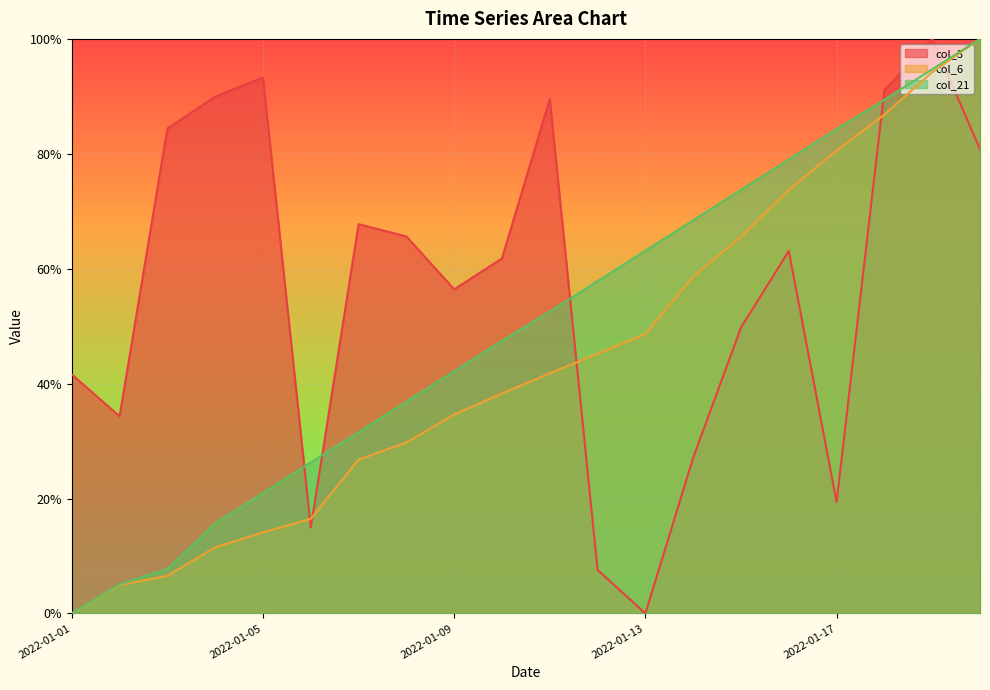

How many interior local valleys does the col_3 series have?

5